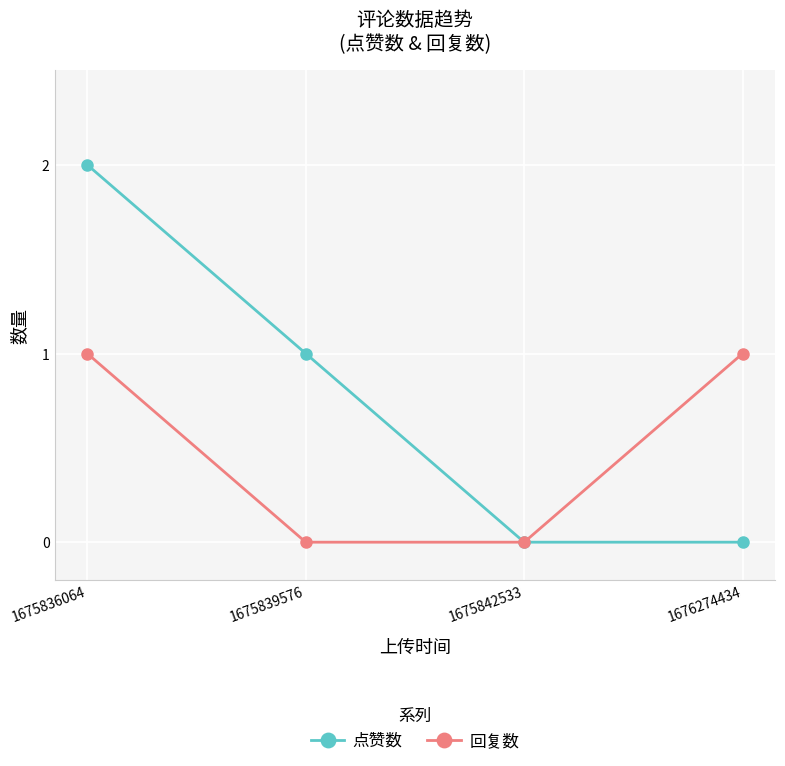

At 1676274434, list the series in order from largest to smallest.

回复数, 点赞数